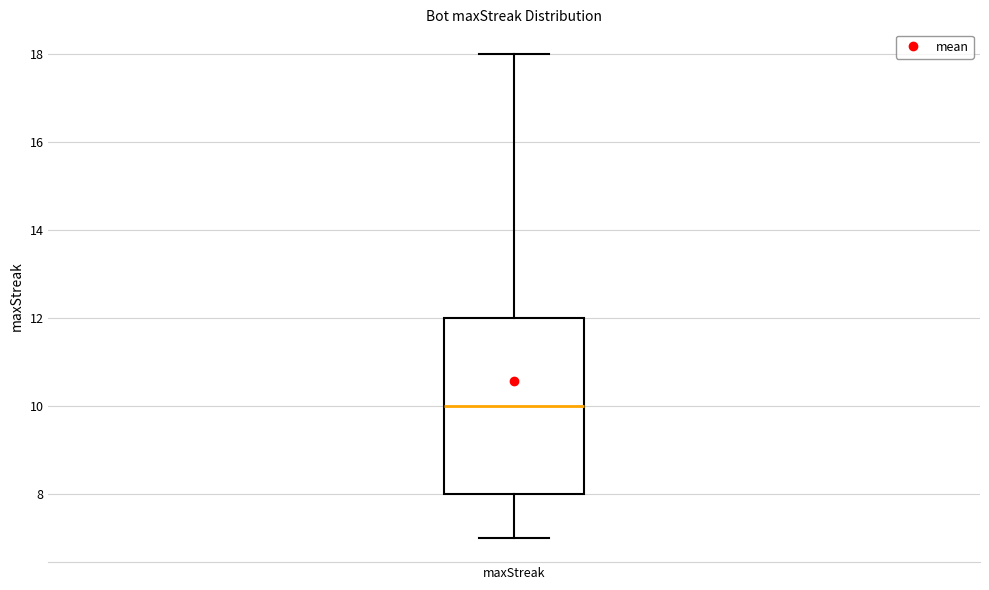

Read this box plot against the y-axis: the position of the median line, the range covered by the box, and the ends of both whiskers. The values are not printed on the chart, so give them approximately, as read against the axis.

median 10, box 8 to 12, whiskers 7 to 18